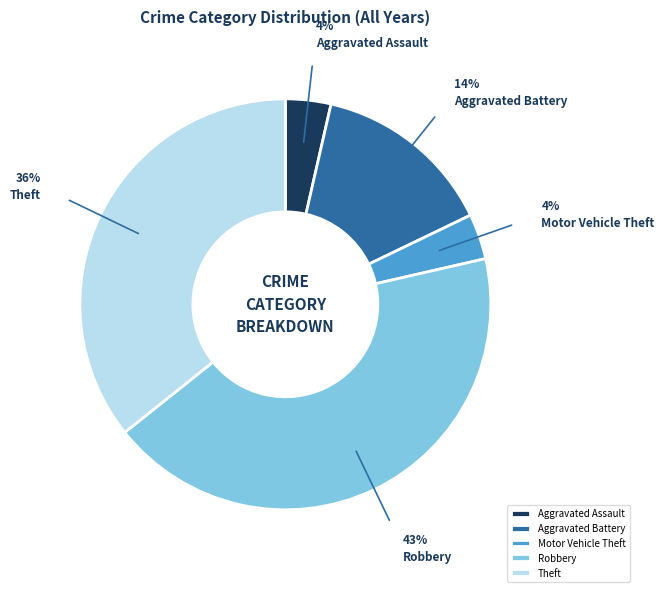

Is there a majority slice in this chart?

No